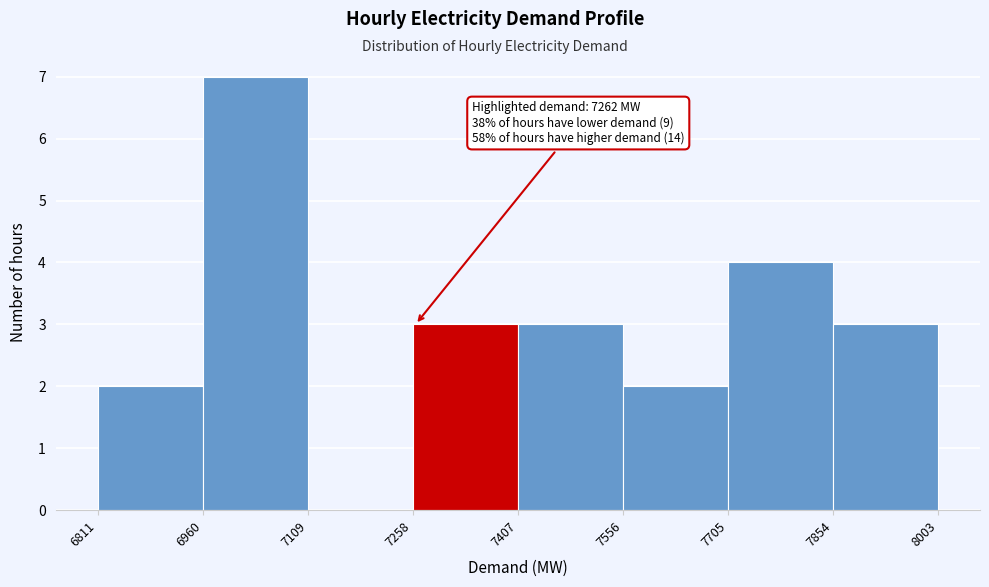

Which range on the x-axis has the tallest bar?

6960 to 7109